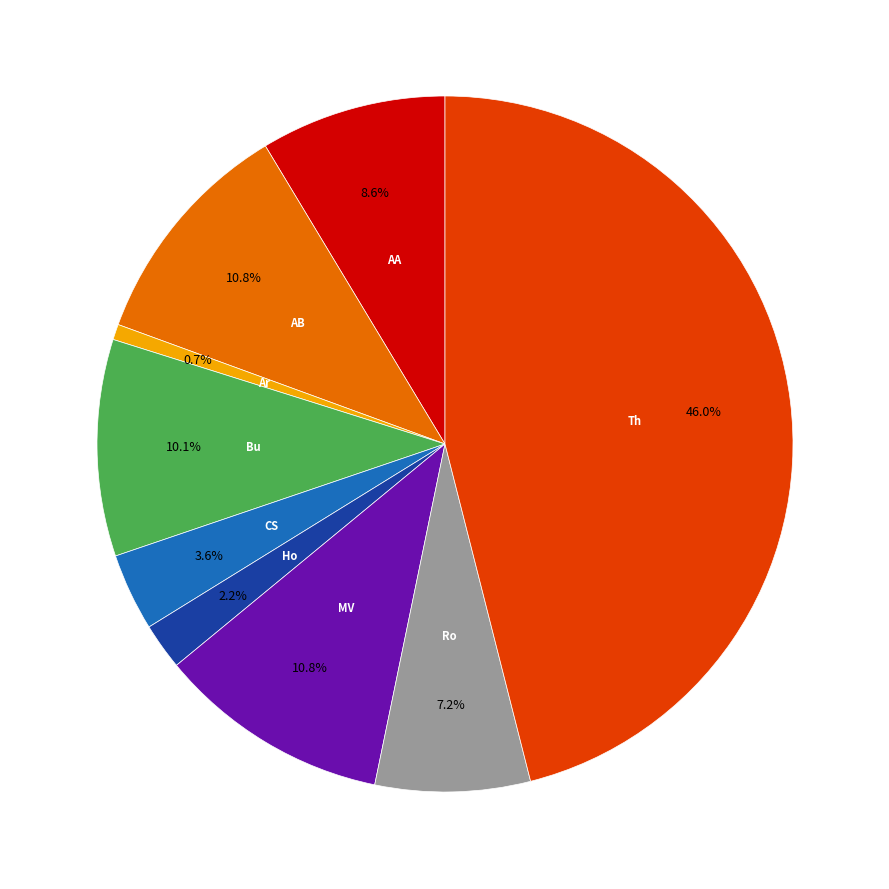

Does any single category account for the majority?

No